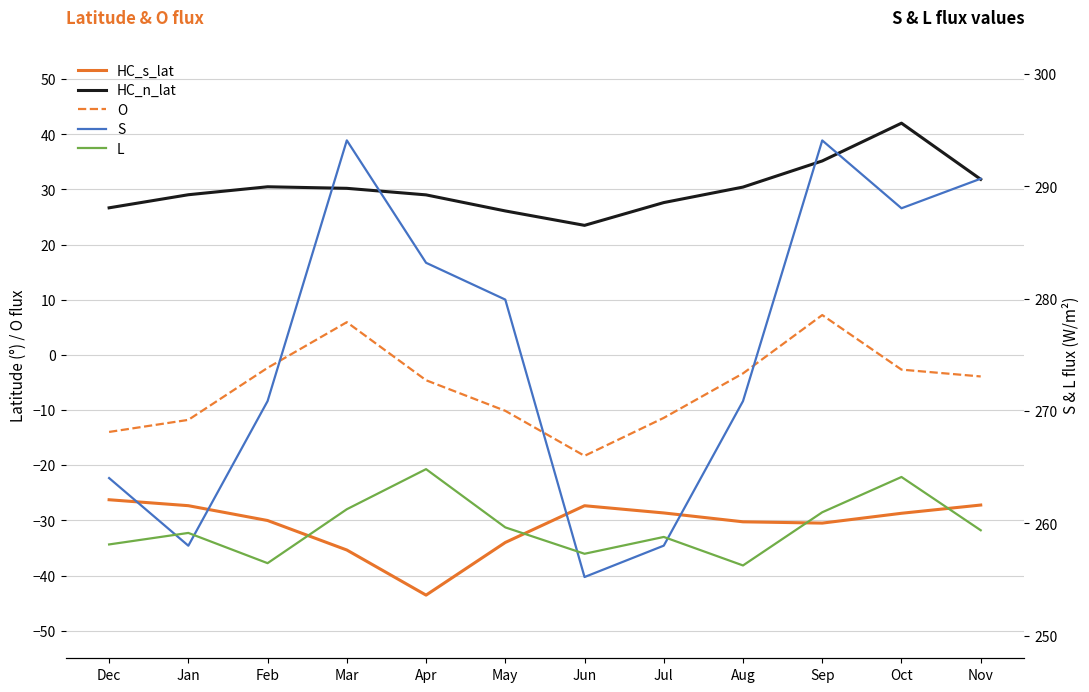

What is the greatest value displayed?

294.1